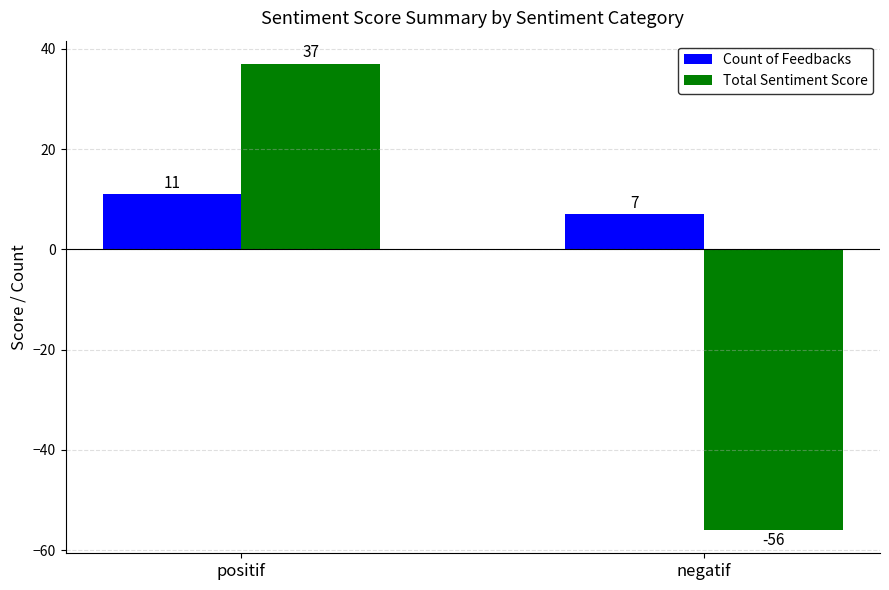

Reading right to left, extract all data points from this chart.

Count of Feedbacks: 7	11
Total Sentiment Score: -56	37